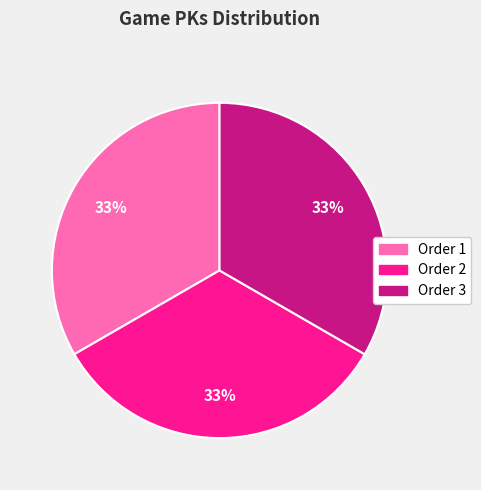

True or false: Order 3 accounts for 48% of the total.

False